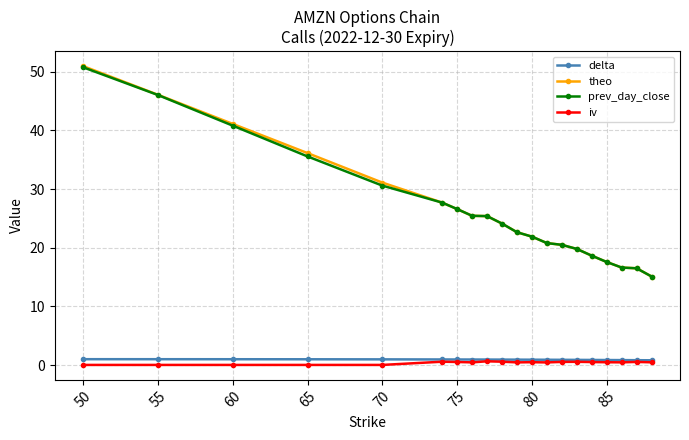

What is the greatest value displayed?

51.0